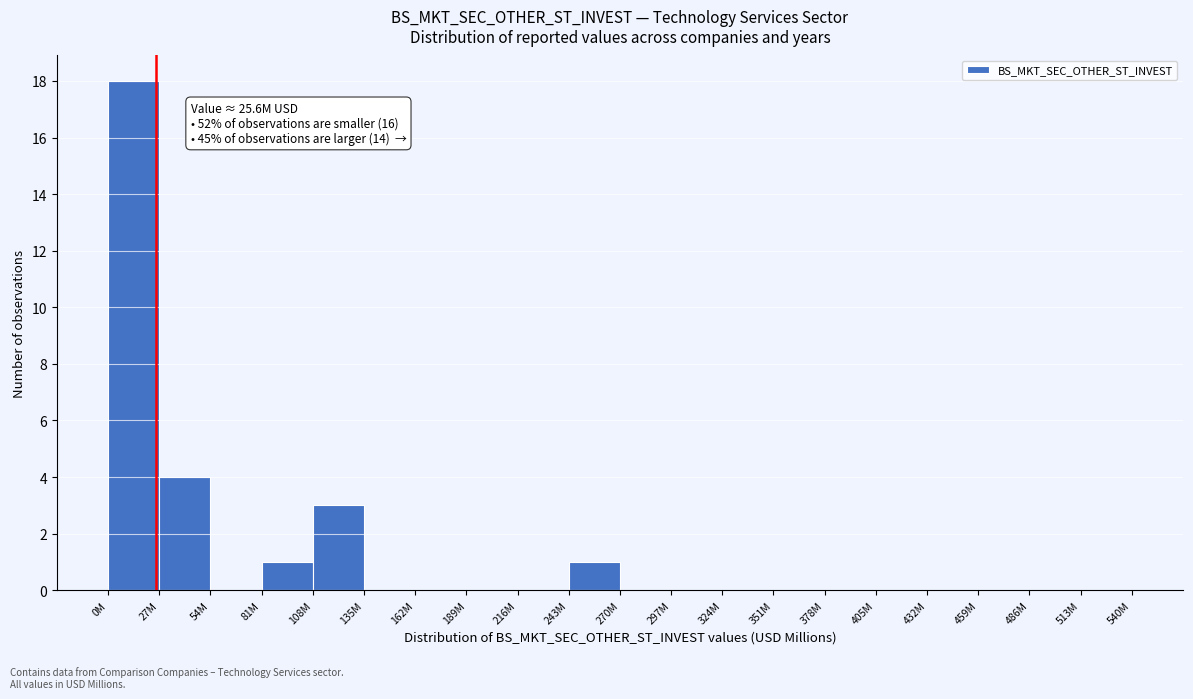

Reading left to right, list all the values displayed in this chart.

0M=18	27M=4	54M=0	81M=1	108M=3	135M=0	162M=0	189M=0	216M=0	243M=1	270M=0	297M=0	324M=0	351M=0	378M=0	405M=0	432M=0	459M=0	486M=0	513M=0